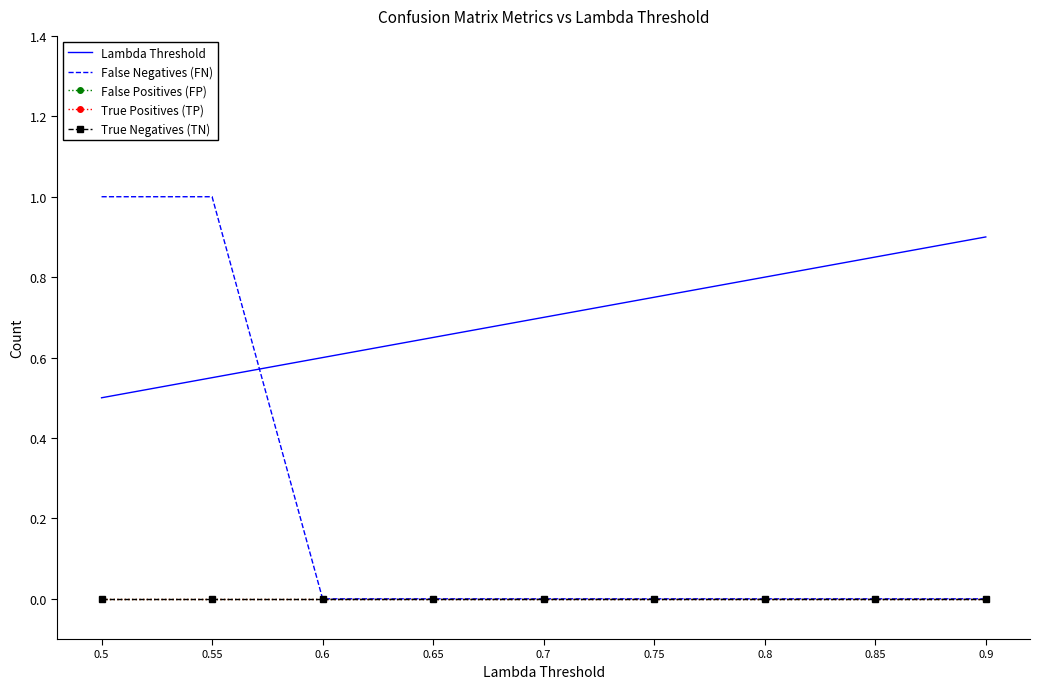

Reading left to right, what are all the values shown in this chart?

Lambda Threshold: 0.5=0.5	0.55=0.6	0.6=0.6	0.65=0.7	0.7=0.7	0.75=0.8	0.8=0.8	0.85=0.8	0.9=0.9
False Negatives (FN): 0.5=1.0	0.55=1.0	0.6=0.0	0.65=0.0	0.7=0.0	0.75=0.0	0.8=0.0	0.85=0.0	0.9=0.0
False Positives (FP): 0.5=0.0	0.55=0.0	0.6=0.0	0.65=0.0	0.7=0.0	0.75=0.0	0.8=0.0	0.85=0.0	0.9=0.0
True Positives (TP): 0.5=0.0	0.55=0.0	0.6=0.0	0.65=0.0	0.7=0.0	0.75=0.0	0.8=0.0	0.85=0.0	0.9=0.0
True Negatives (TN): 0.5=0.0	0.55=0.0	0.6=0.0	0.65=0.0	0.7=0.0	0.75=0.0	0.8=0.0	0.85=0.0	0.9=0.0